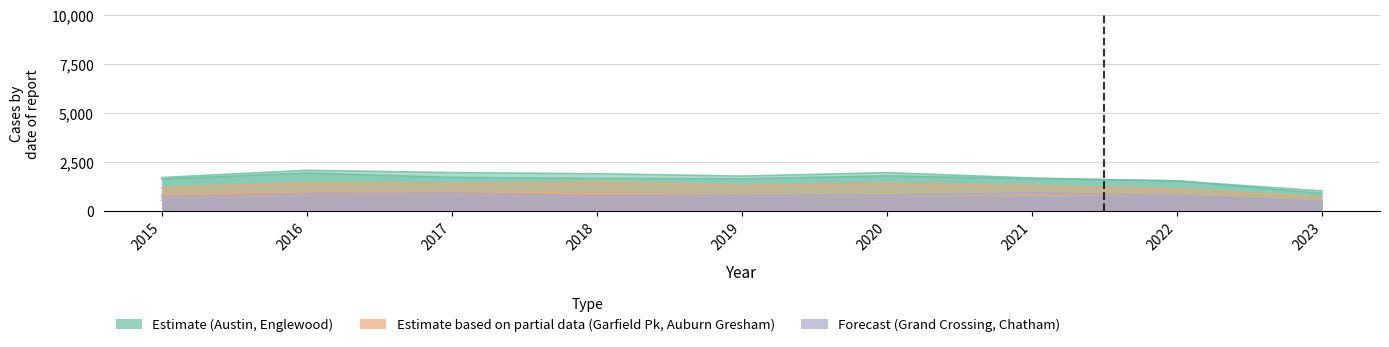

What is the total value across all series at 2018?

7455